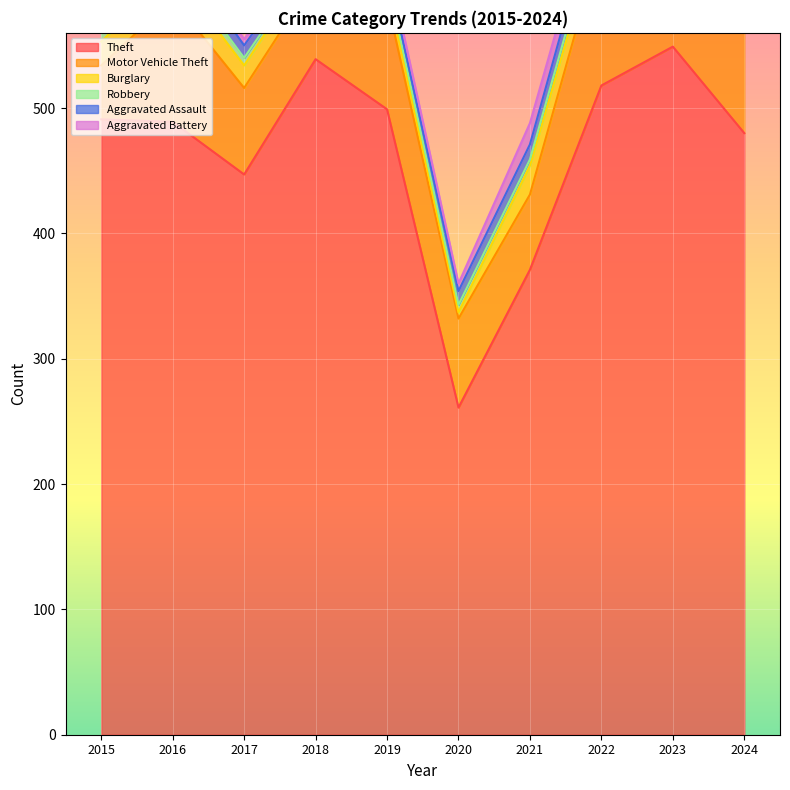

Reading right to left, transcribe all the data shown in this chart.

Theft: 480	549	518	371	261	499	539	447	489	491
Motor Vehicle Theft: 116	133	116	60	71	87	65	69	98	43
Burglary: 12	9	16	23	5	12	16	18	22	19
Robbery: 6	7	10	5	6	6	3	6	8	15
Aggravated Assault: 20	19	15	12	11	7	7	10	13	8
Aggravated Battery: 15	11	13	17	6	8	4	5	5	3